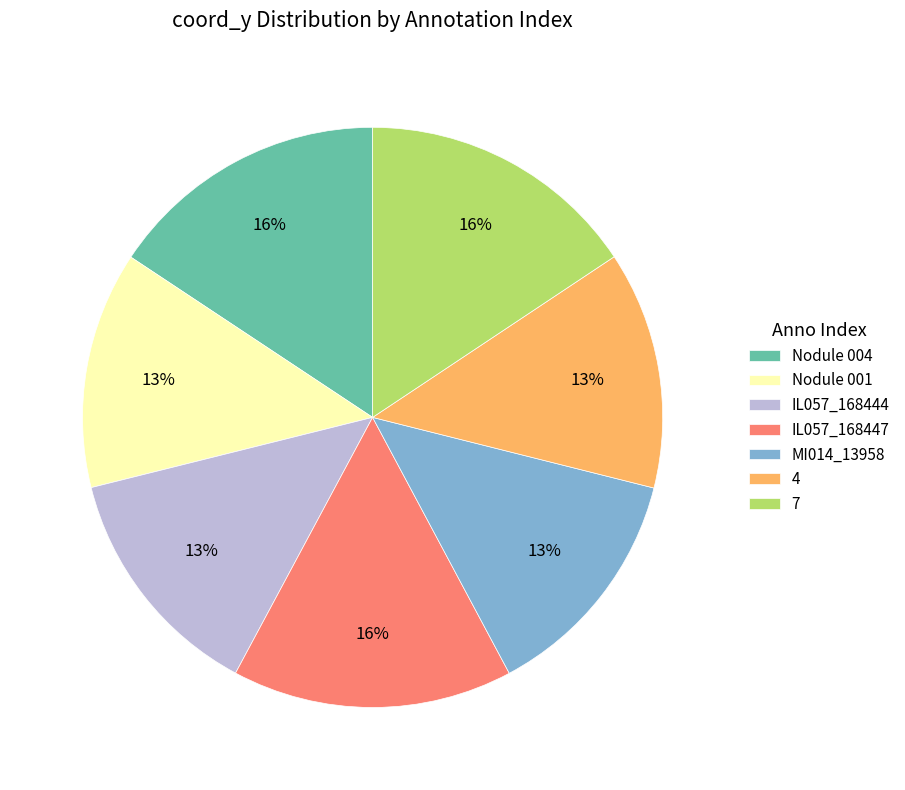

To the nearest percent, what is the combined percentage of IL057_168444 and Nodule 001?

26%